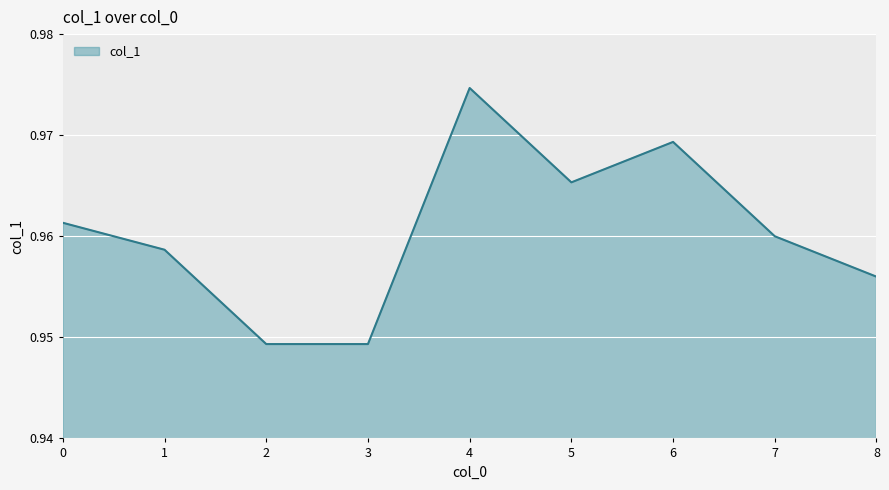

Does the chart display data point markers on the line(s)?

No